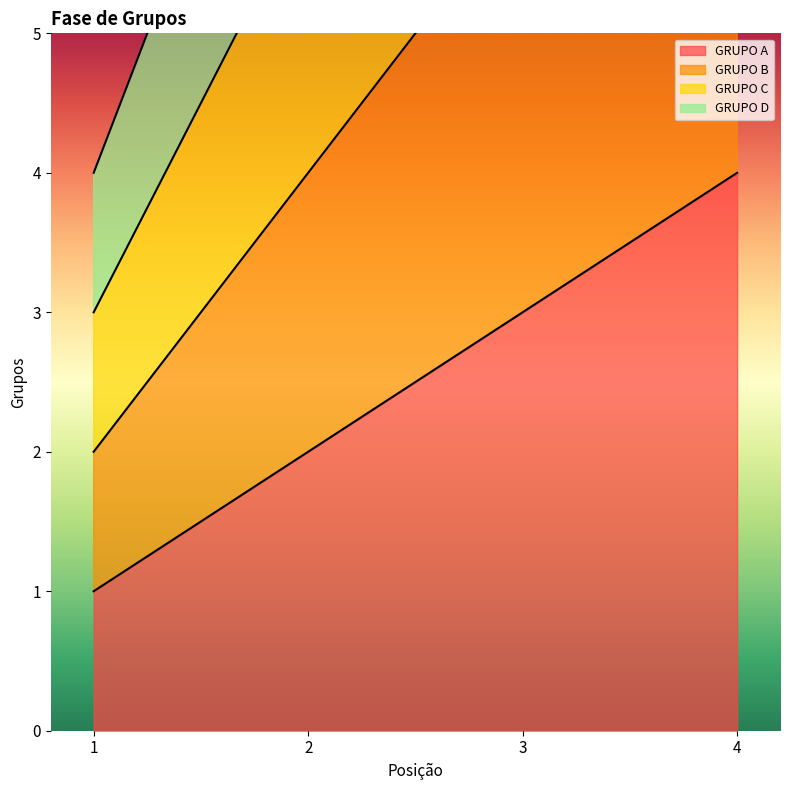

Which category has the highest value in the GRUPO D series?

4